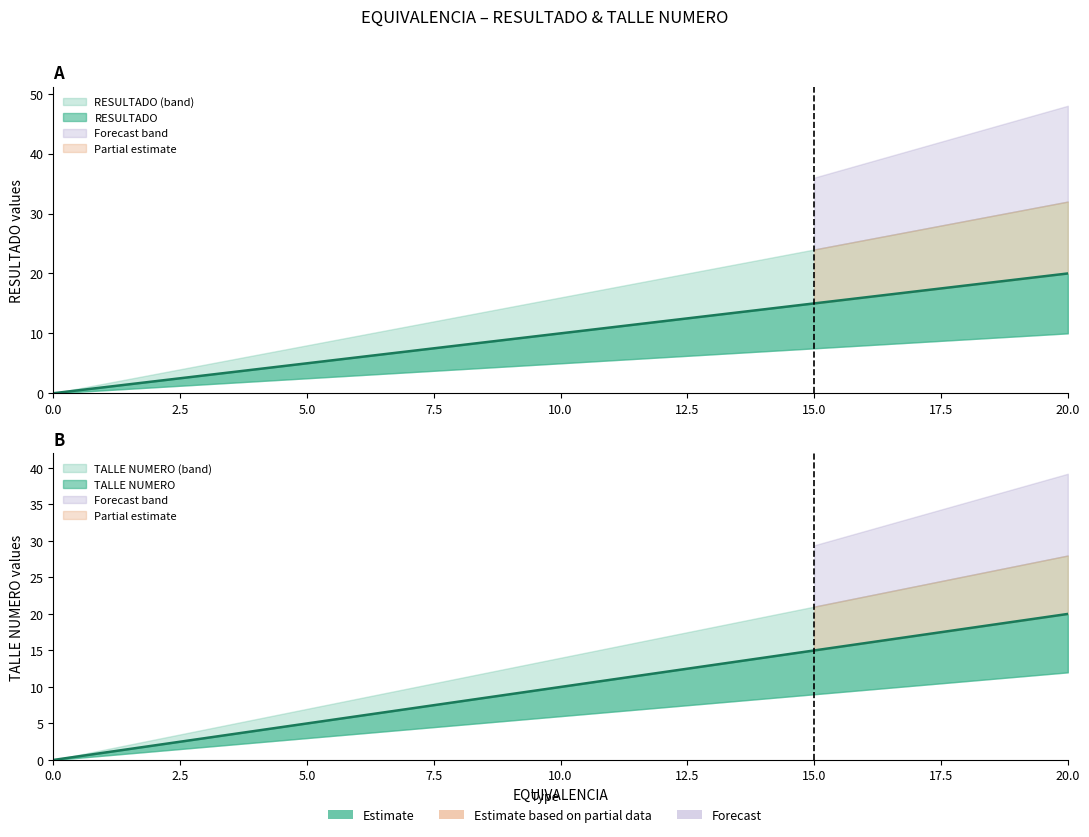

Is it true that TALLE NUMERO equals 20 at 11?

False